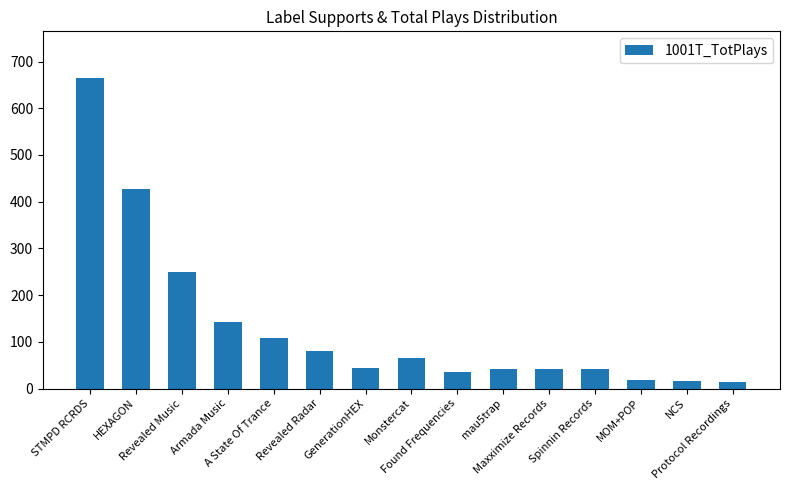

What is the label of the 12th bar from the right?

Armada Music